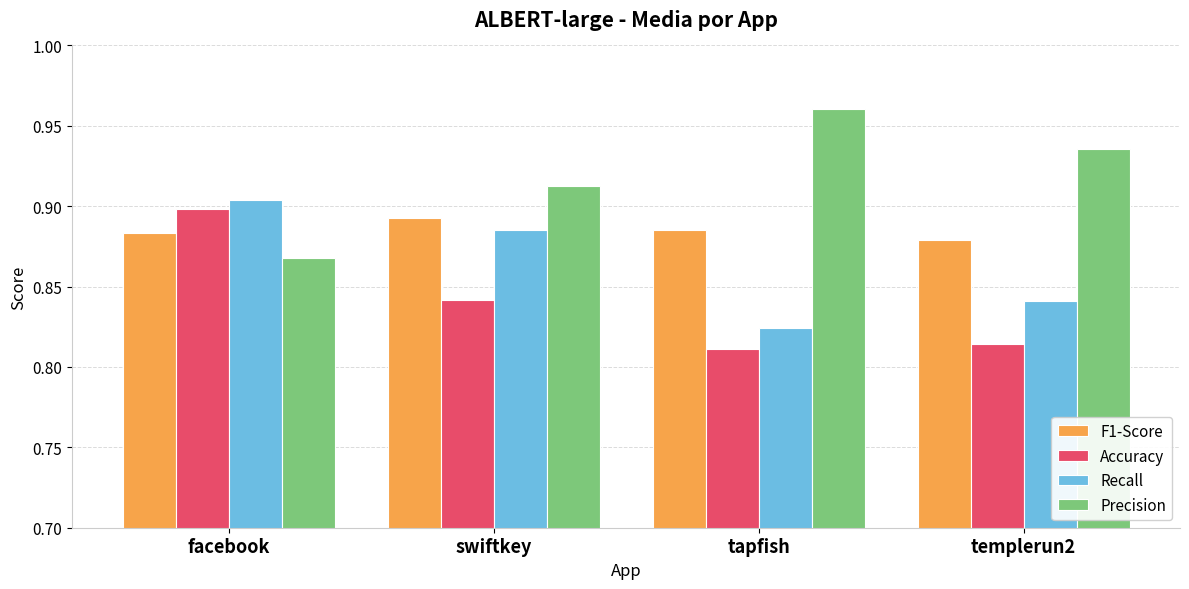

Which series changed the most between tapfish and templerun2?

Precision